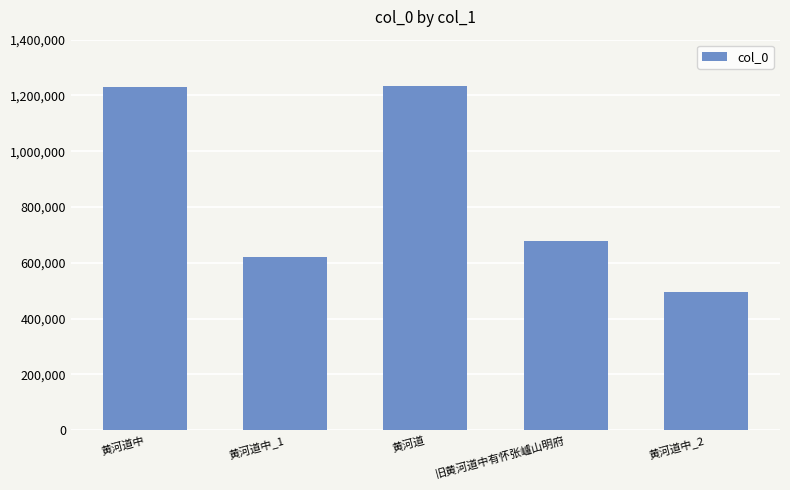

What is the greatest value displayed?

1234613